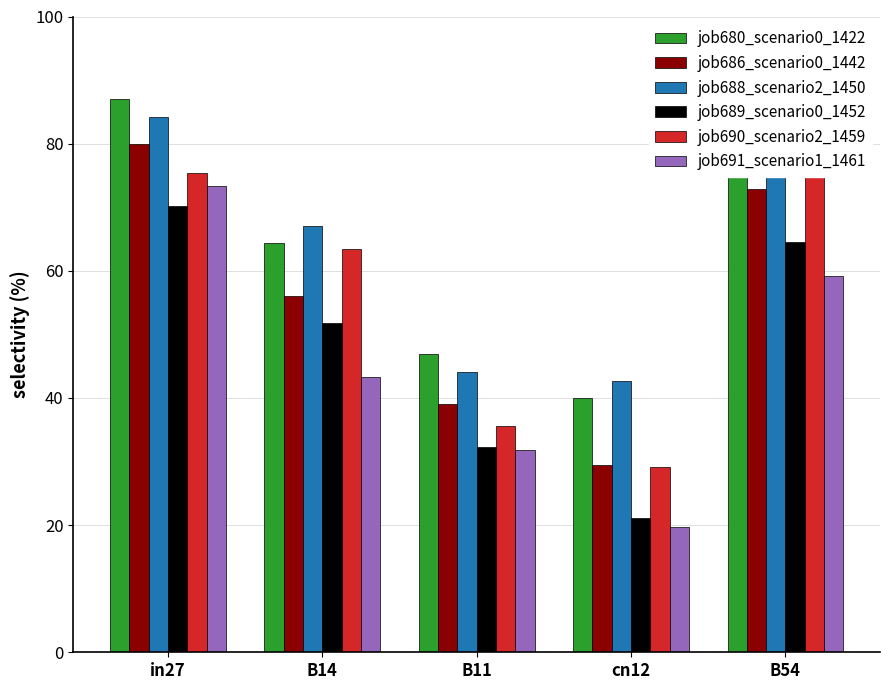

Rank the categories by job688_scenario2_1450 value from highest to lowest.

in27, B54, B14, B11, cn12